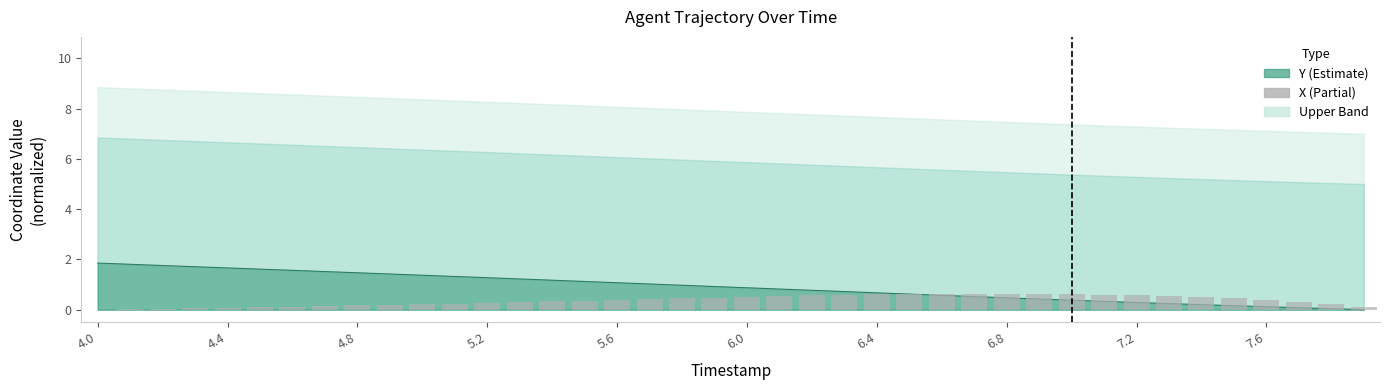

Reading left to right, extract all data points from this chart.

0.0	0.0	0.0	0.1	0.1	0.1	0.1	0.1	0.2	0.2	0.2	0.2	0.3	0.3	0.3	0.4	0.4	0.4	0.5	0.5	0.5	0.5	0.6	0.6	0.6	0.6	0.6	0.6	0.6	0.6	0.6	0.6	0.6	0.5	0.5	0.5	0.4	0.3	0.2	0.1